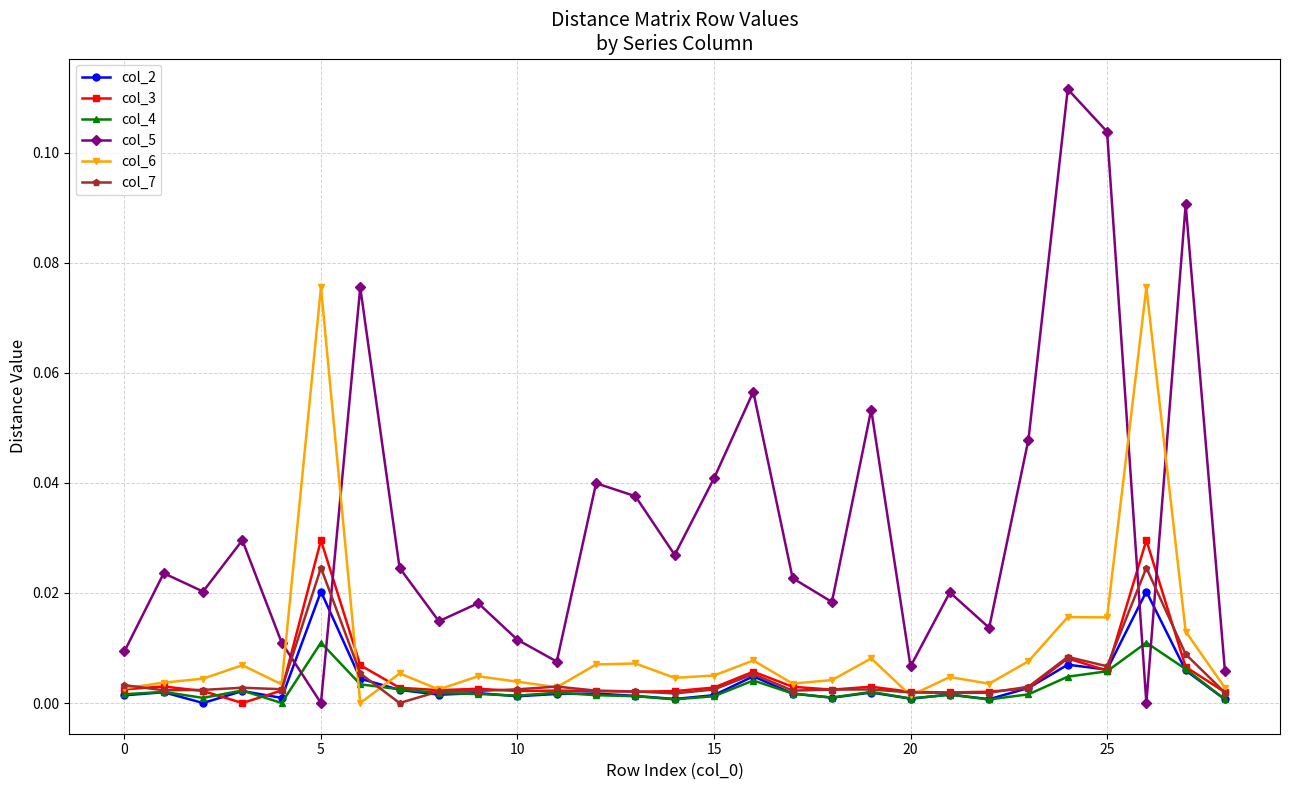

Which series has the widest spread of values?

col_5